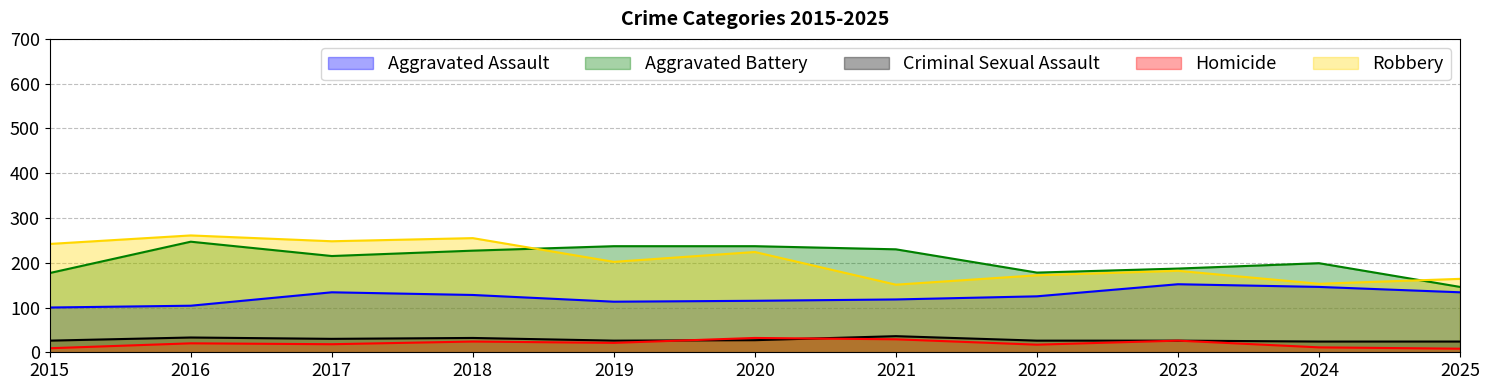

Which series has the largest range (max minus min)?

Robbery